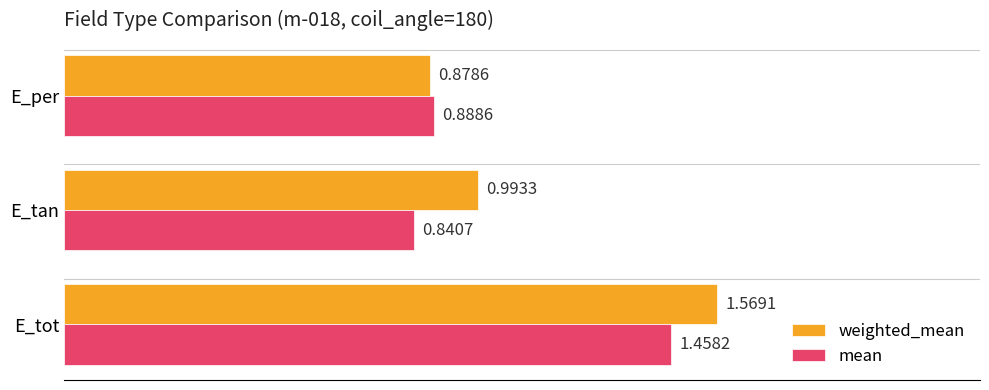

List the labels in order of weighted_mean value, smallest first.

E_per, E_tan, E_tot